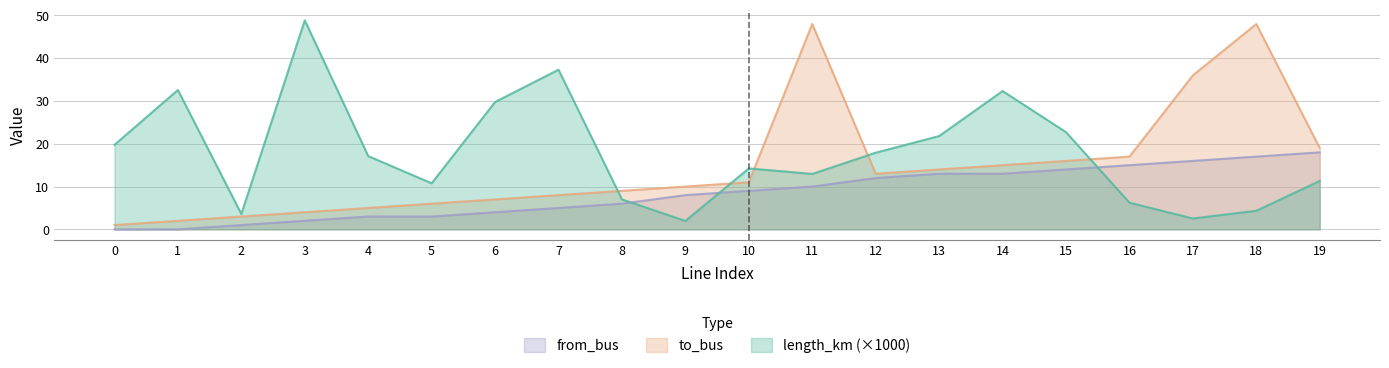

At how many categories does at least one series exceed 42?

3